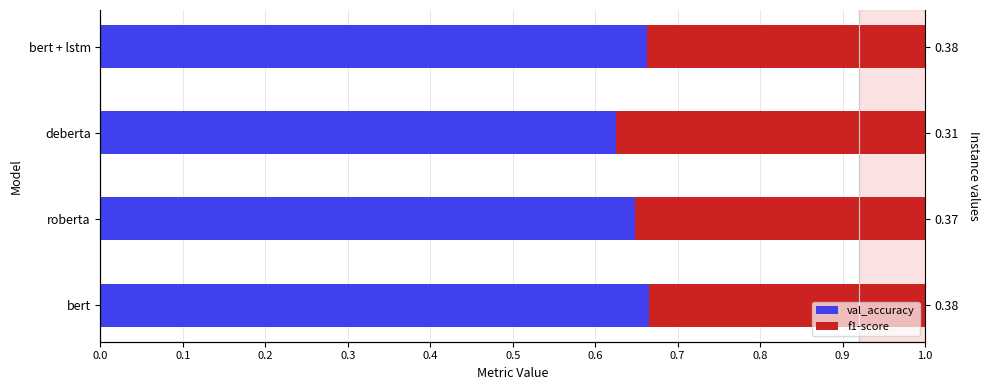

List the series in order of their overall mean, highest first.

val_accuracy, f1-score